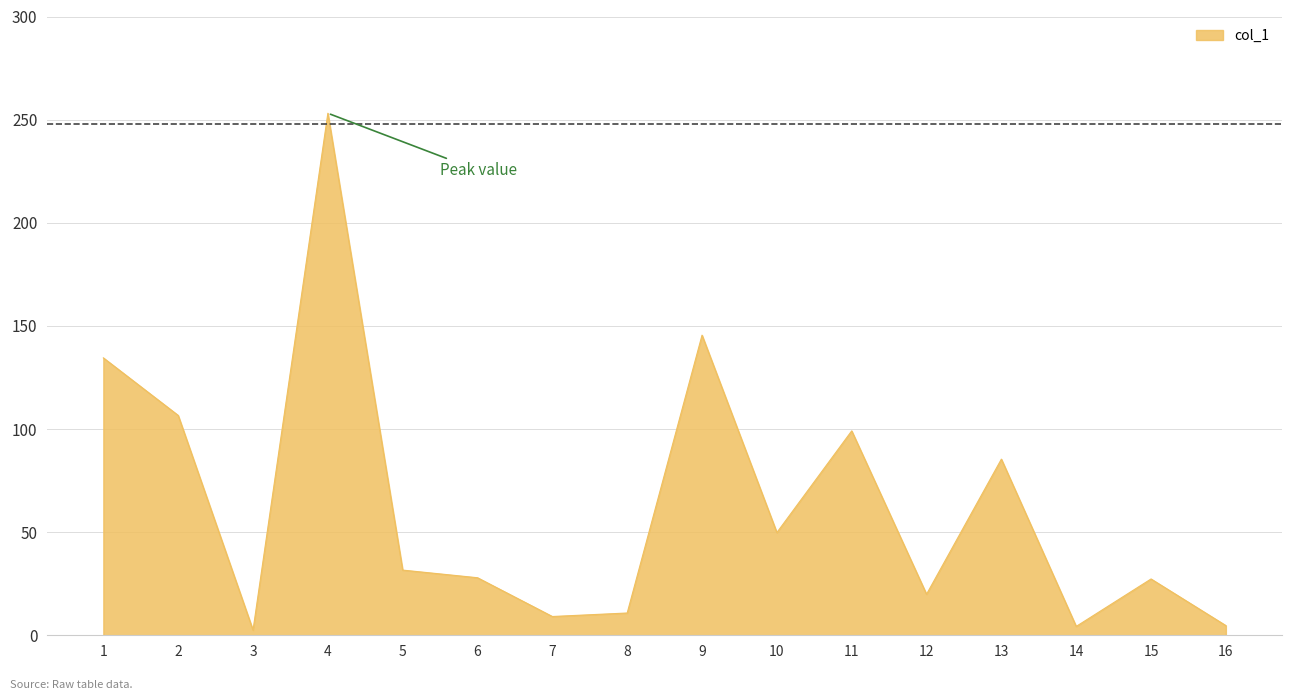

What is the sum of all values?

1012.1